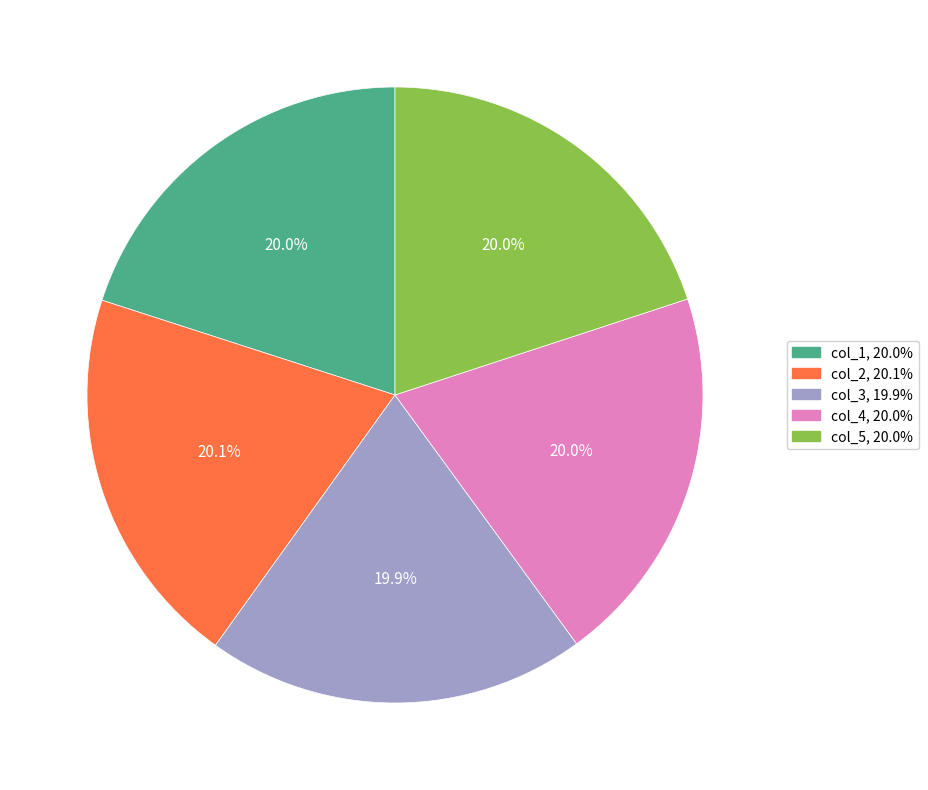

What percentage is the col_5 slice, to the nearest percent?

20%